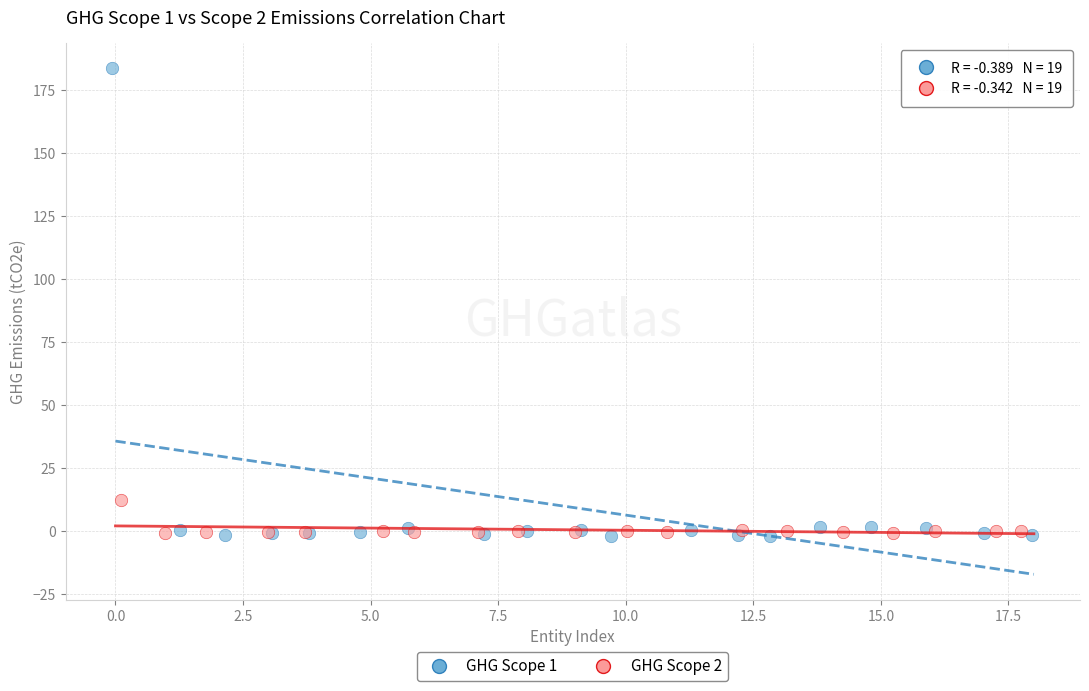

Which series has the largest Y range (max minus min)?

GHG Scope 1